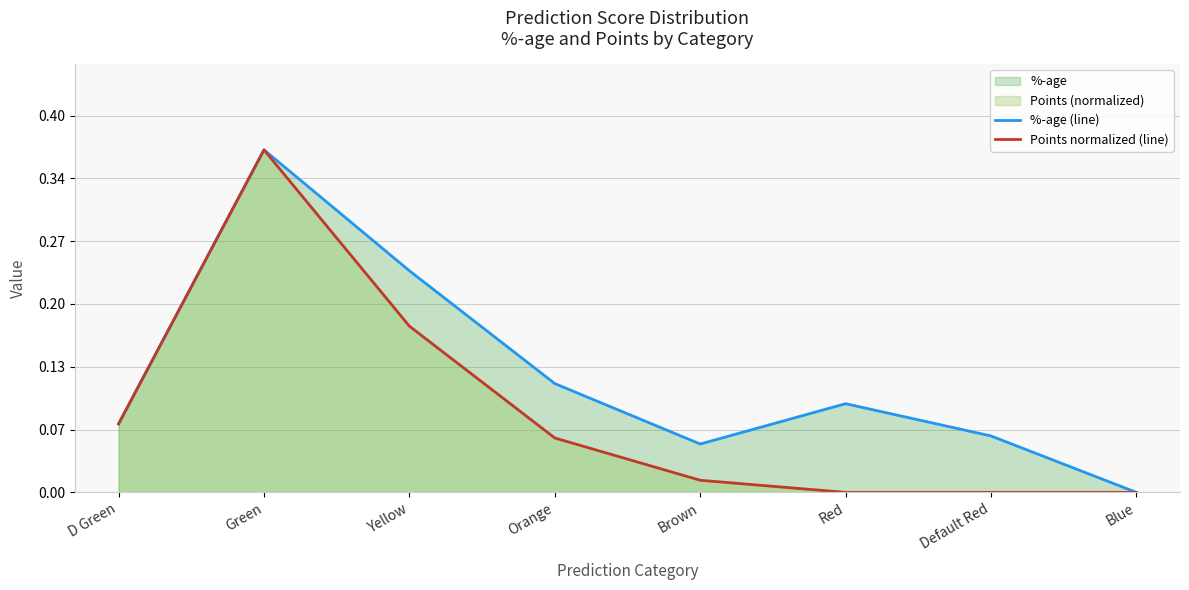

How many lines are shown in the chart?

2